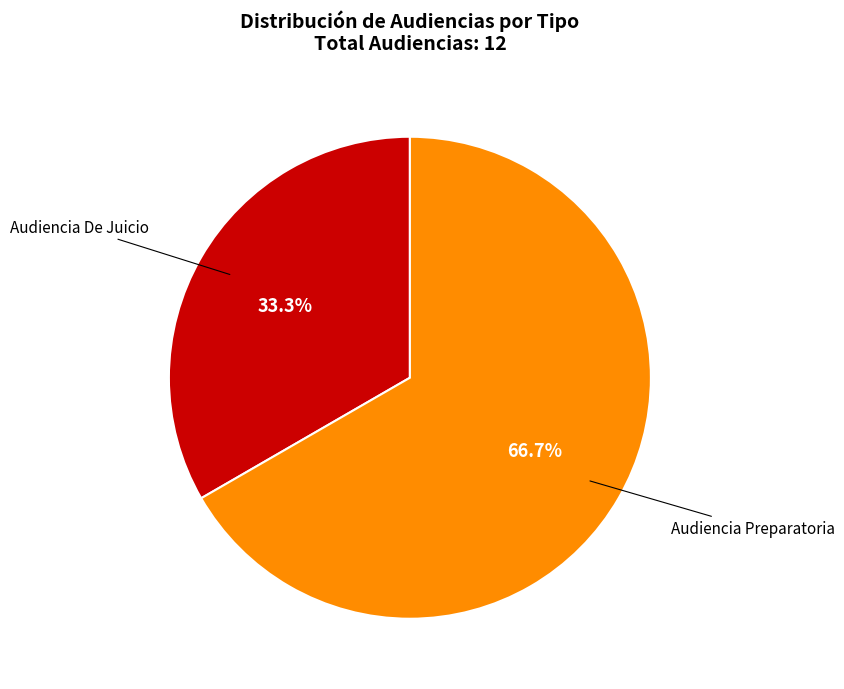

Is it true that Audiencia Preparatoria is 56% of the pie?

False